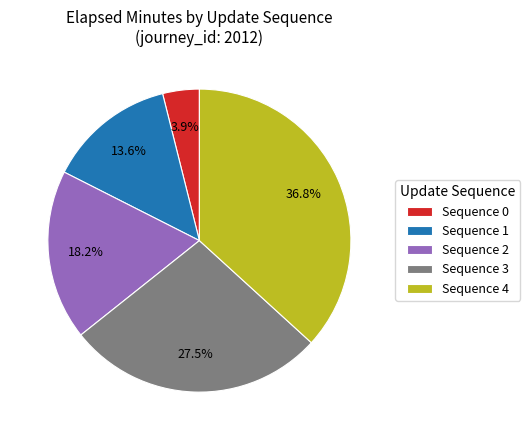

Is there any slice that represents more than half of the pie?

No